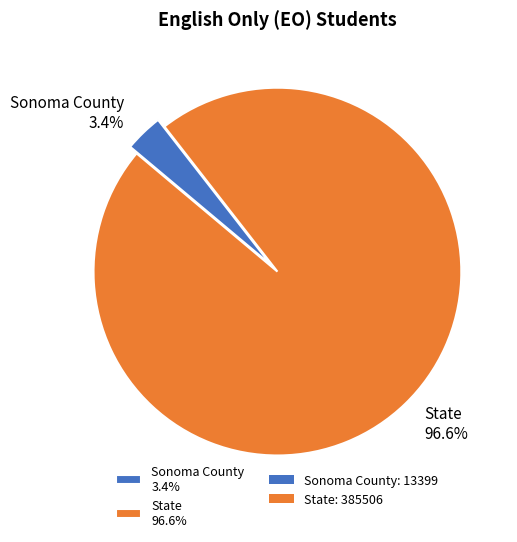

To the nearest percent, what is the combined percentage of State and Sonoma County?

100%